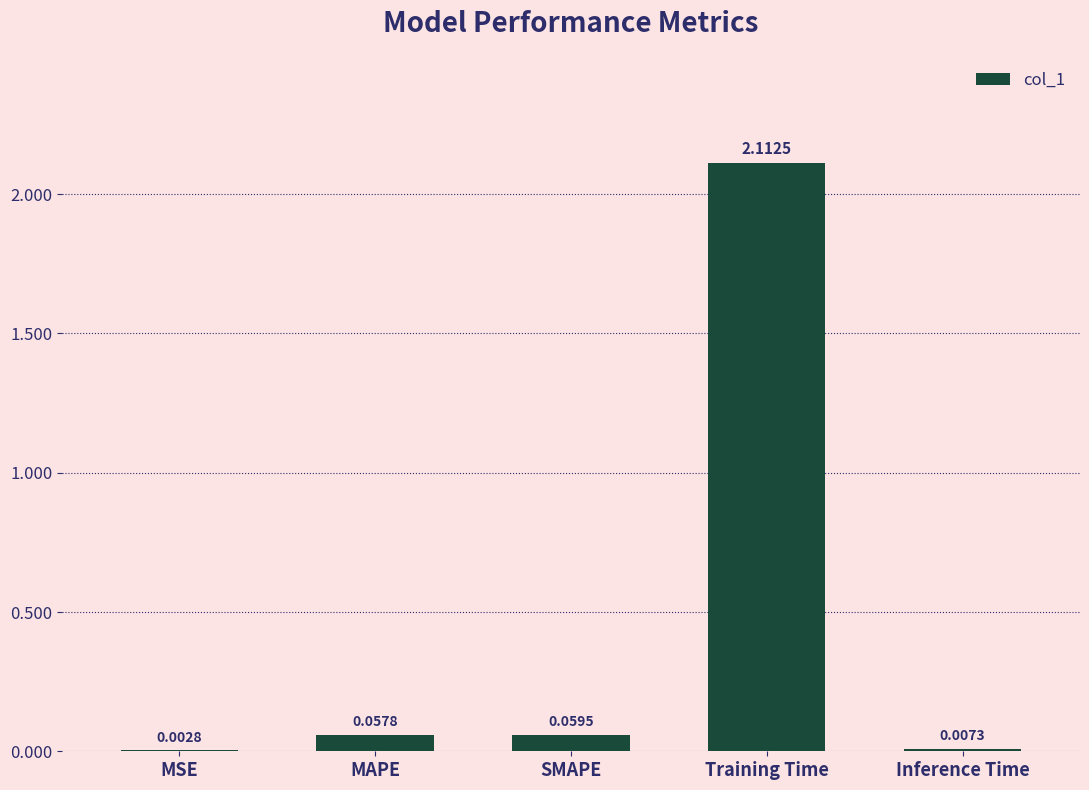

What is the change in value from Training Time to Inference Time?

-2.1